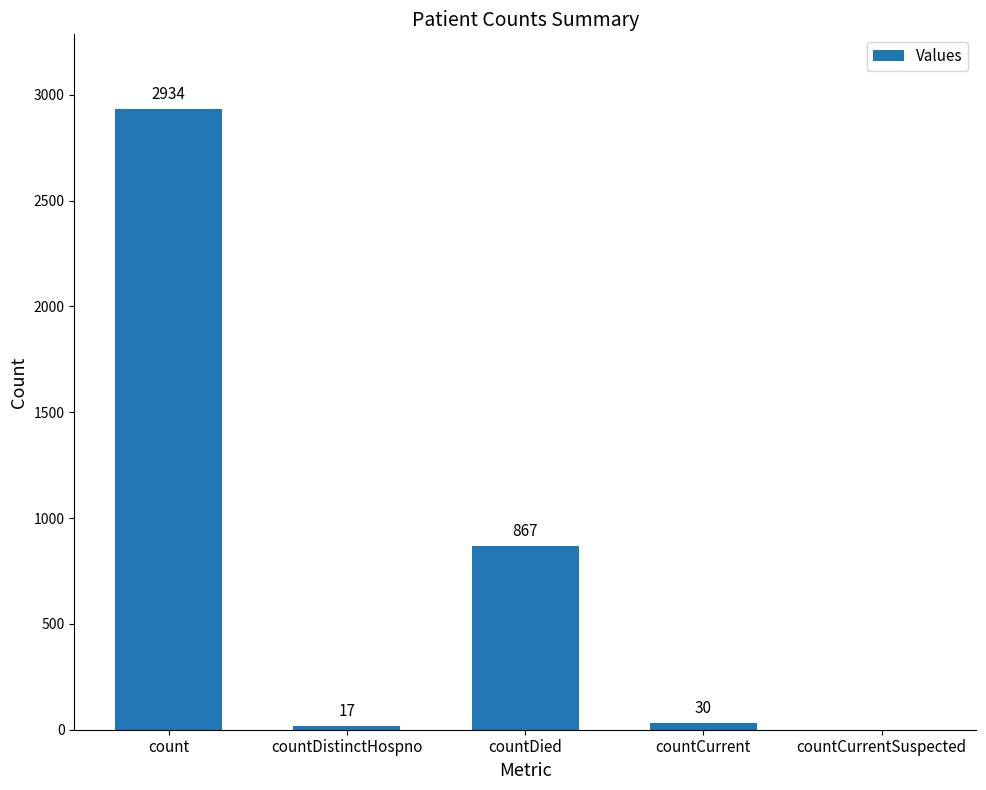

At which label does the data first exceed 30?

count